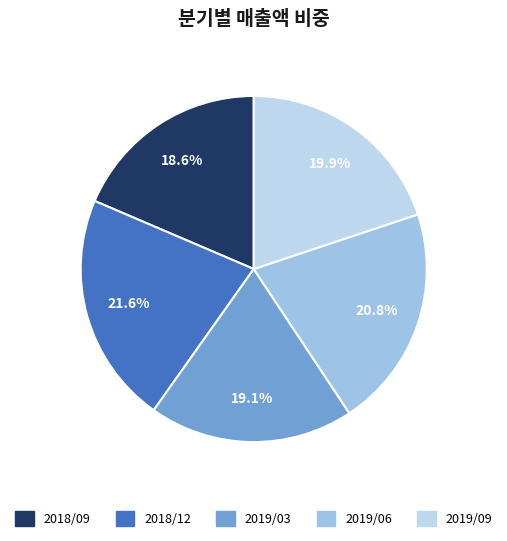

What percentage is NOT represented by 2019/03?

80.9%